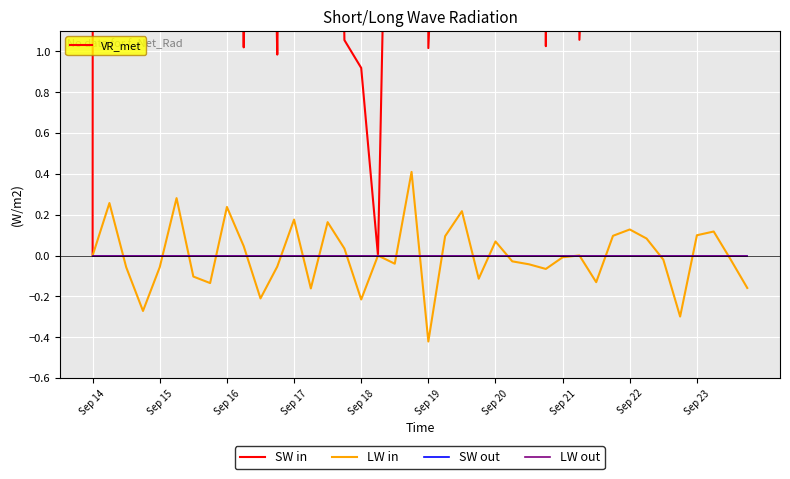

What is the minimum value shown in the chart?

-0.4